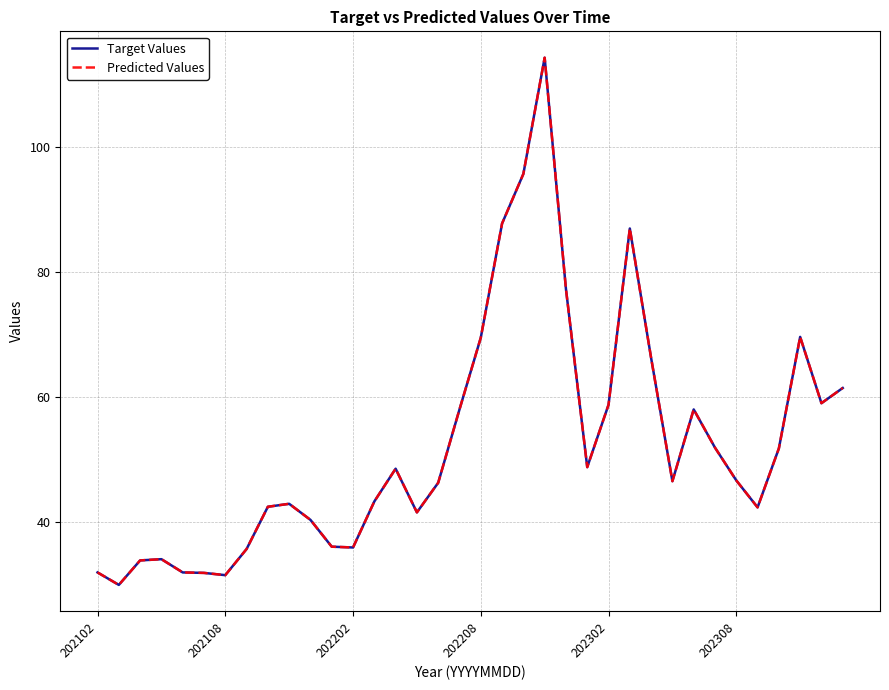

What is the maximum value shown in the chart?

114.4